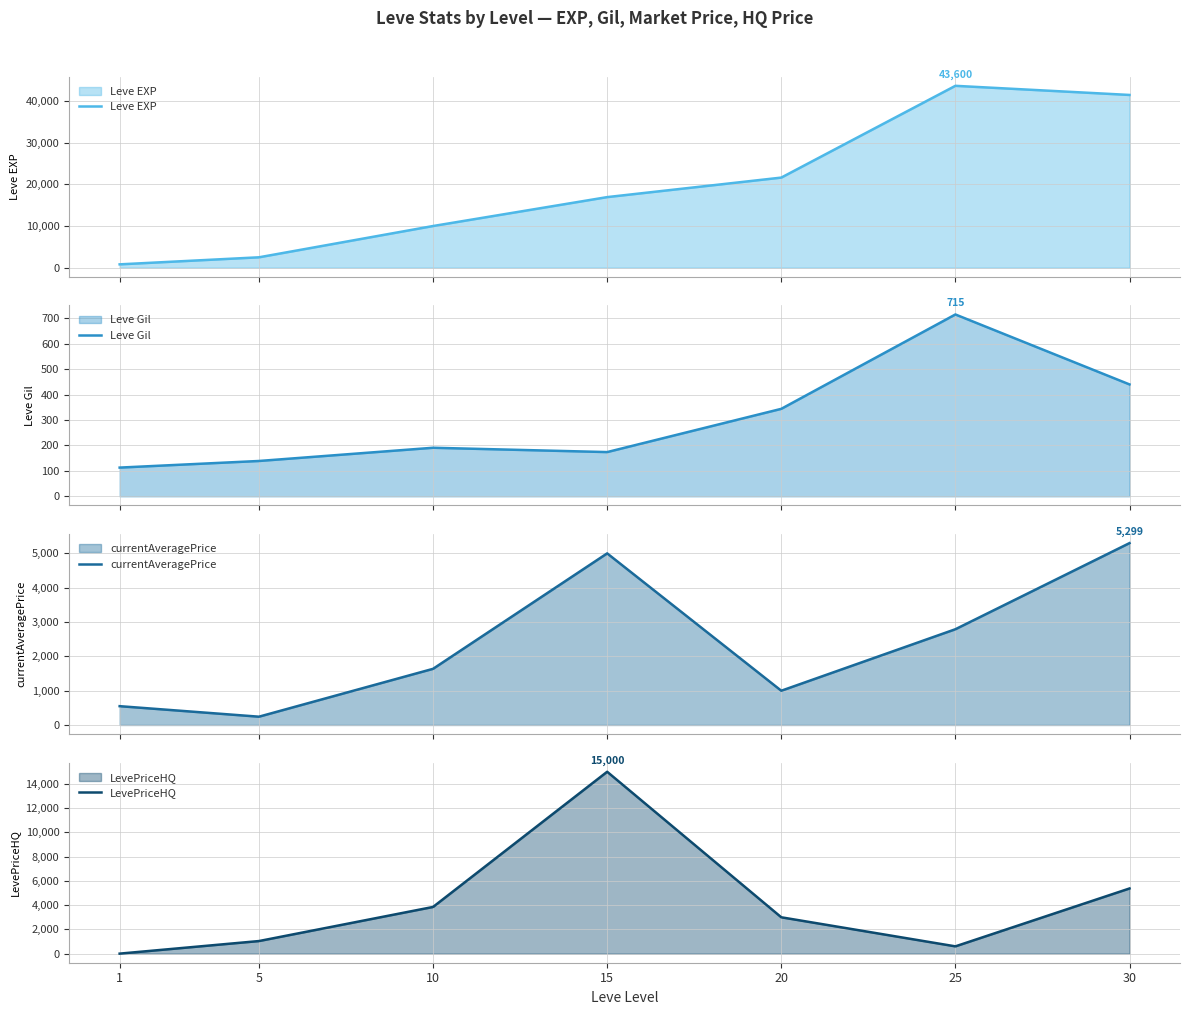

How many data points does each series have?

7